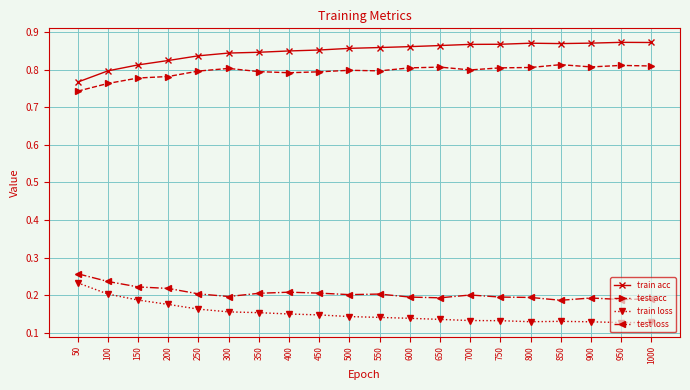

How many series are shown in this chart?

4